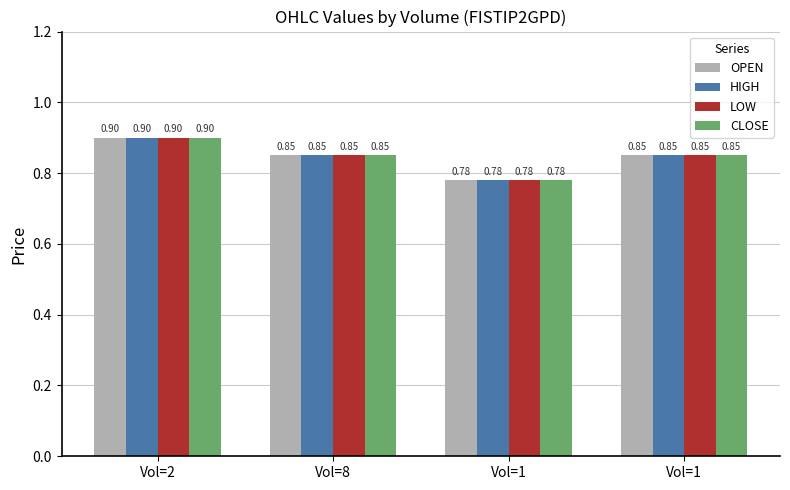

List the labels in order of HIGH value, largest first.

Vol=2, Vol=8, Vol=1, Vol=1